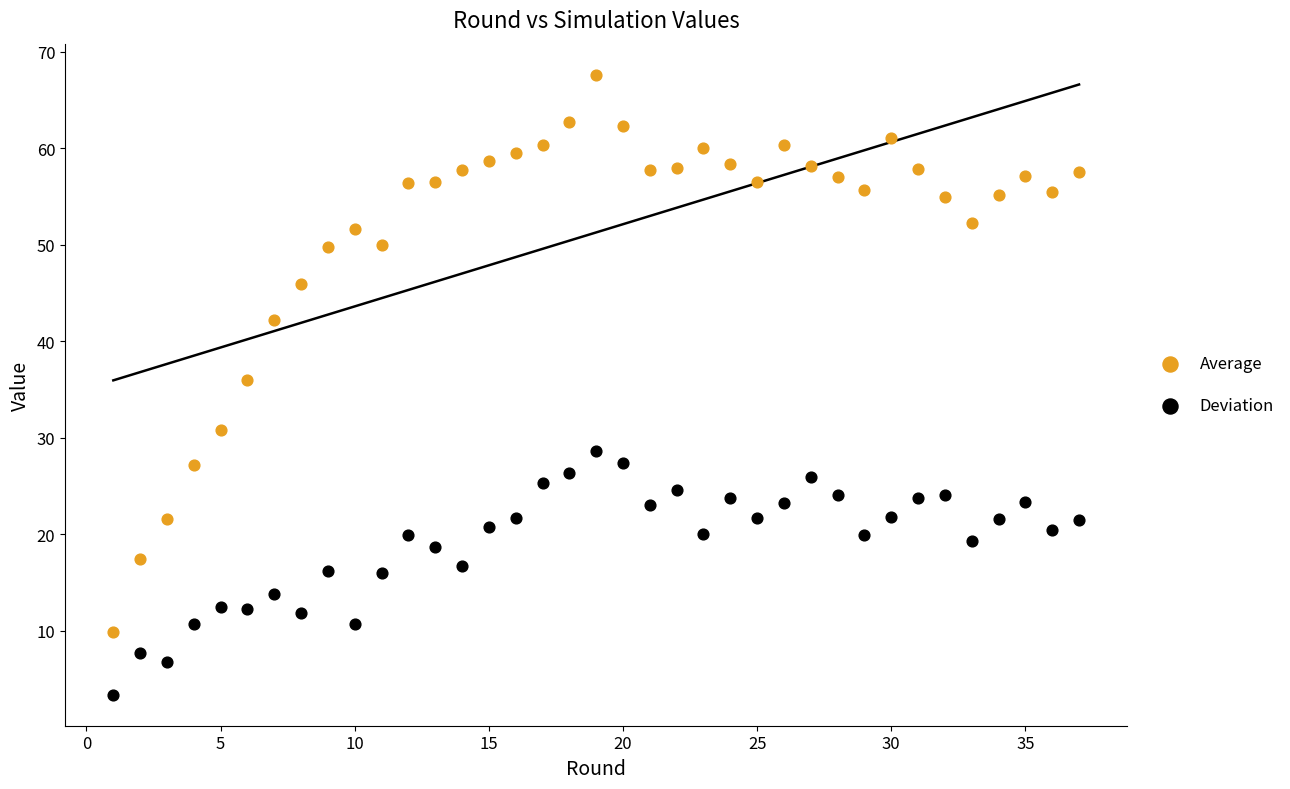

Which series has the widest spread of Y values?

Average